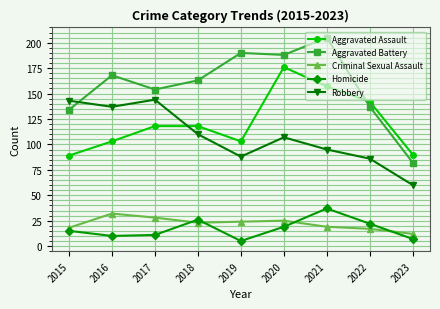

What is the maximum value shown in the chart?

205